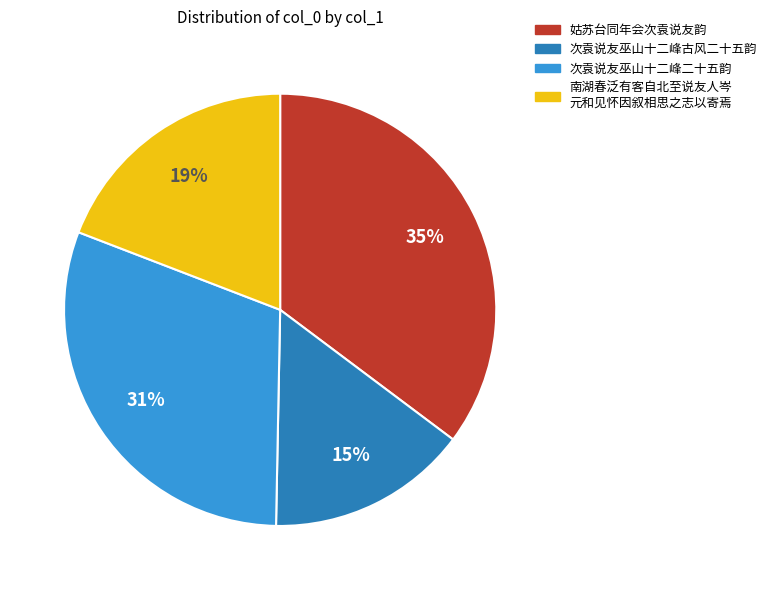

True or false: 次袁说友巫山十二峰二十五韵 accounts for 25% of the total.

False